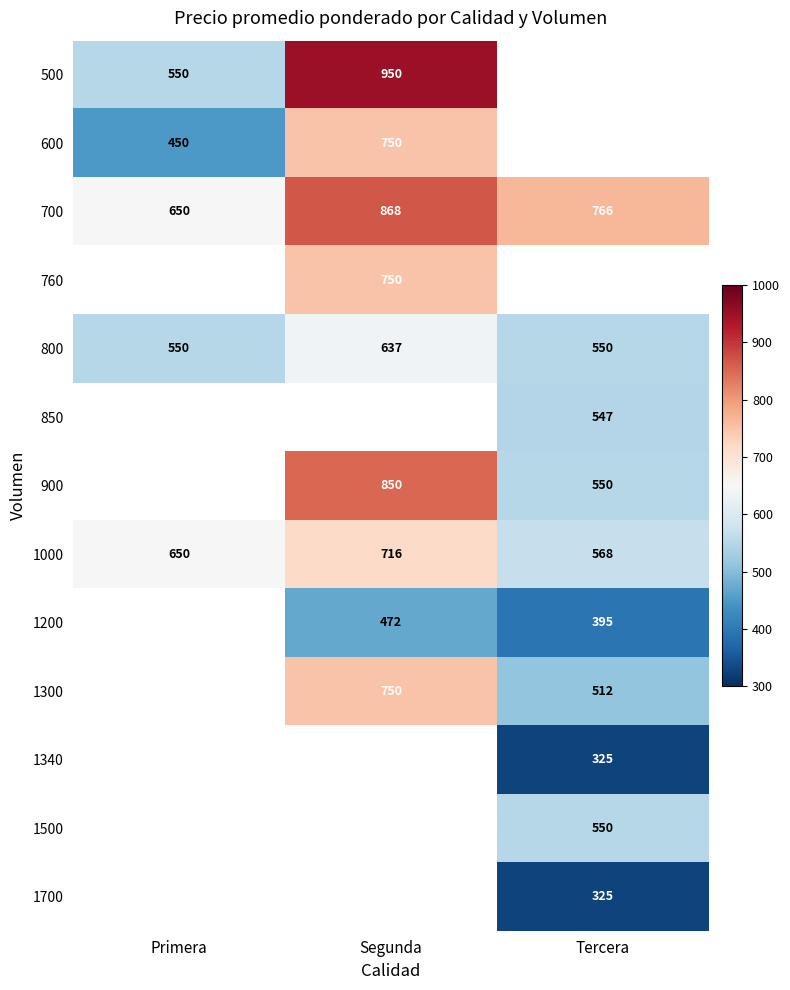

How many data points does each series have?

3